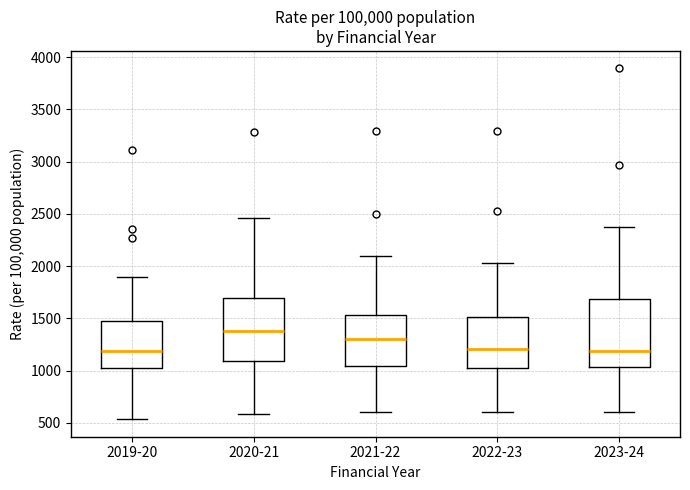

Reading left to right, transcribe this box plot: for each box, give where its median line is, the range the box spans, and where its two whiskers end, as read against the y-axis. The values are not printed on the chart, so give them approximately, as read against the axis.

2019-20: median 1200, box 1050 to 1500, whiskers 550 to 1900
2020-21: median 1350, box 1100 to 1700, whiskers 600 to 2450
2021-22: median 1300, box 1050 to 1550, whiskers 600 to 2100
2022-23: median 1200, box 1050 to 1500, whiskers 600 to 2050
2023-24: median 1200, box 1050 to 1700, whiskers 600 to 2350